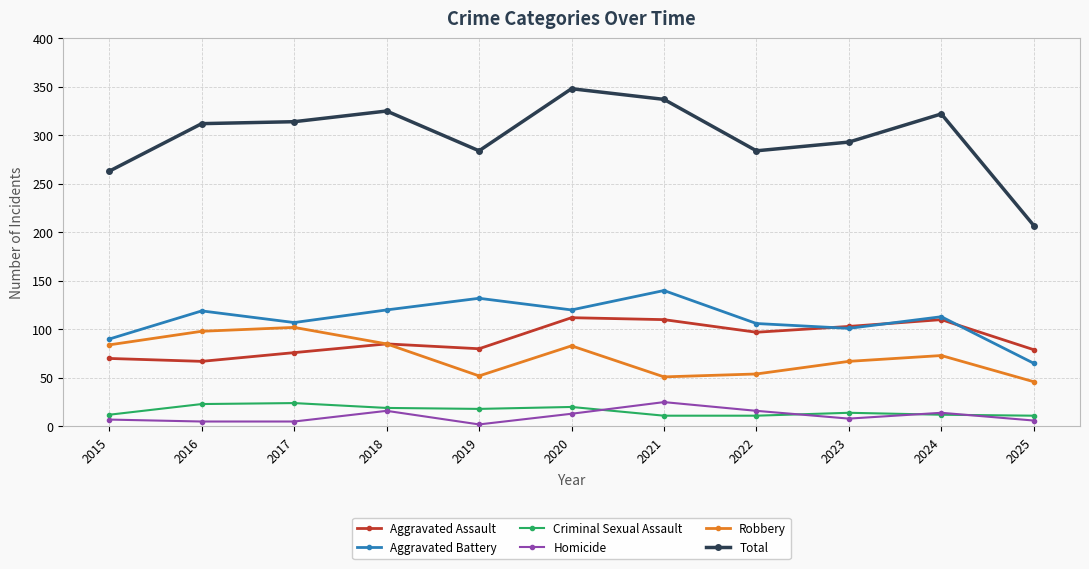

Read the Aggravated Battery value at 2018.

120